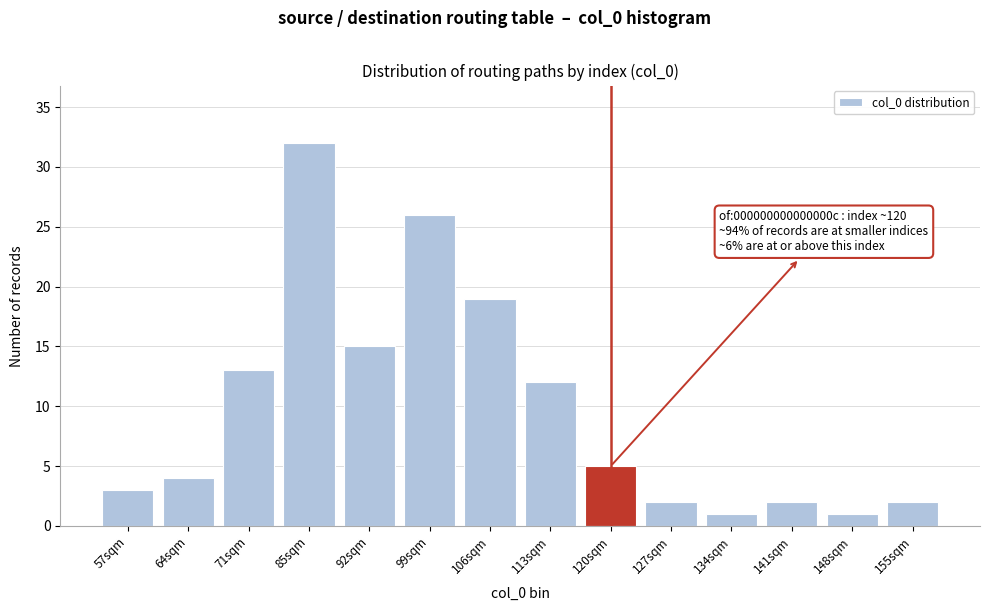

Reading left to right, transcribe all the data shown in this chart.

57sqm=3	64sqm=4	71sqm=13	85sqm=32	92sqm=15	99sqm=26	106sqm=19	113sqm=12	120sqm=5	127sqm=2	134sqm=1	141sqm=2	148sqm=1	155sqm=2